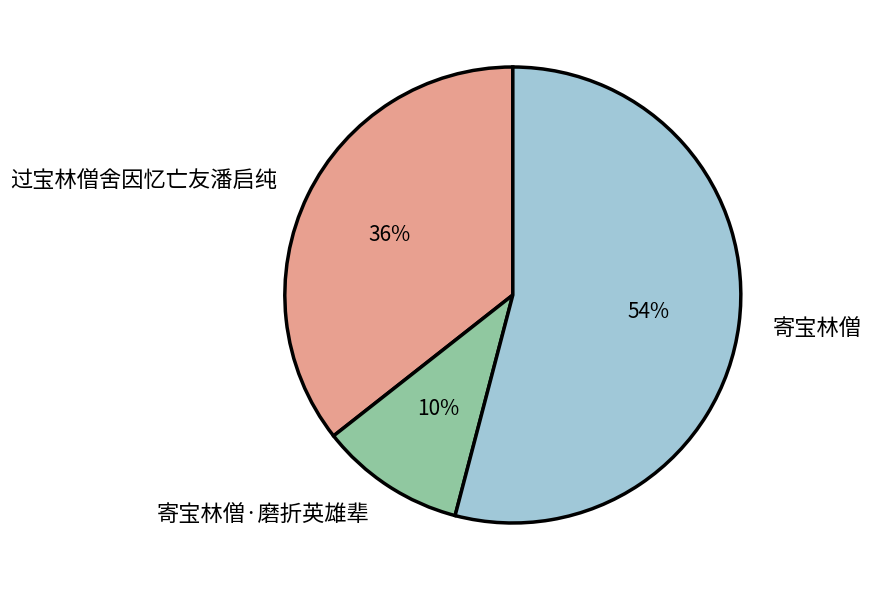

How many segments does this pie chart have?

3